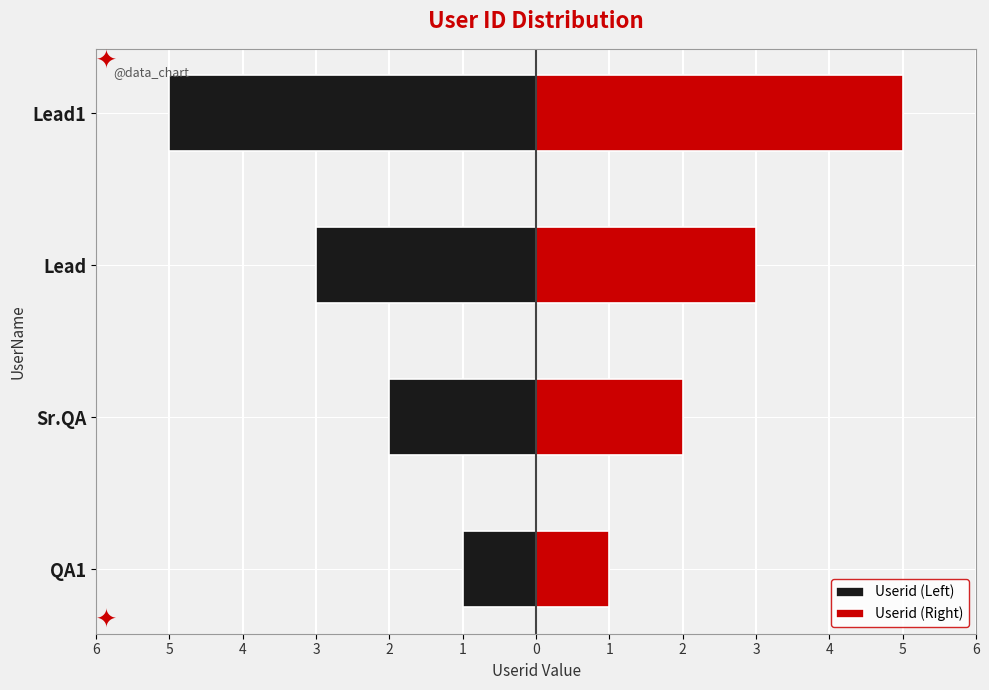

Are the bars horizontal?

Yes